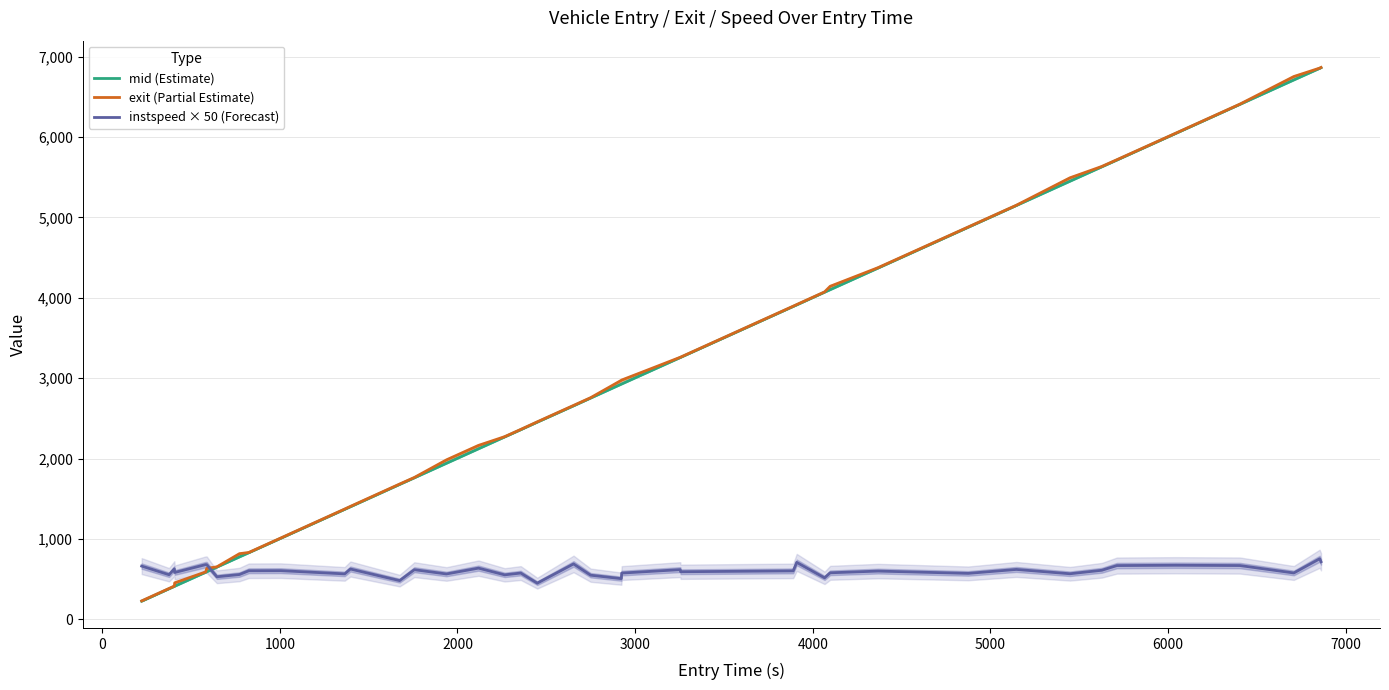

After their last crossing, which series has the higher values: mid (Estimate) or instspeed × 50 (Forecast)?

mid (Estimate)